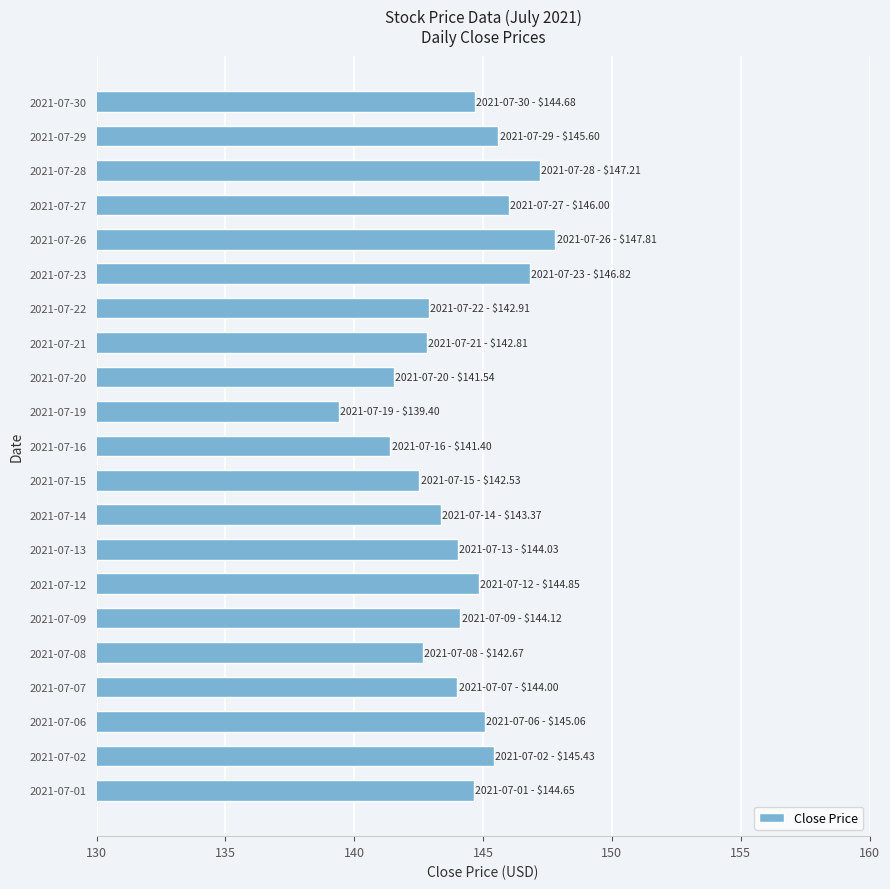

What is the approximate value at 2021-07-14?

143.4